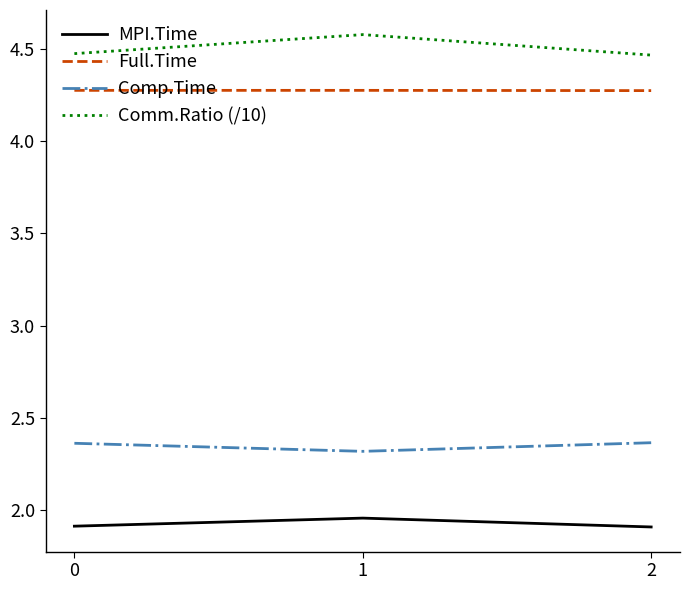

At how many categories does at least one series exceed 4?

3